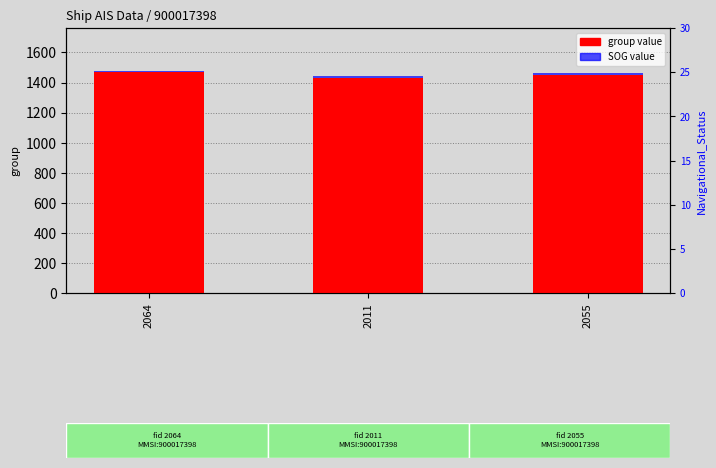

Rank the series at 2055 from lowest to highest value.

SOG, group